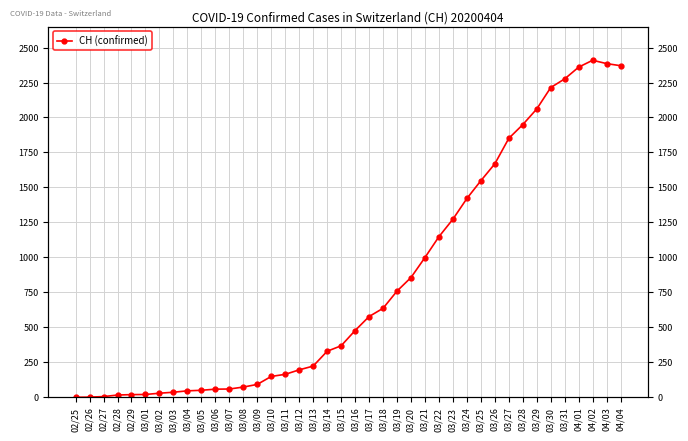

Rank the categories by value from highest to lowest.

04/02, 04/03, 04/04, 04/01, 03/31, 03/30, 03/29, 03/28, 03/27, 03/26, 03/25, 03/24, 03/23, 03/22, 03/21, 03/20, 03/19, 03/18, 03/17, 03/16, 03/15, 03/14, 03/13, 03/12, 03/11, 03/10, 03/09, 03/08, 03/07, 03/06, 03/05, 03/04, 03/03, 03/02, 03/01, 02/29, 02/28, 02/27, 02/26, 02/25